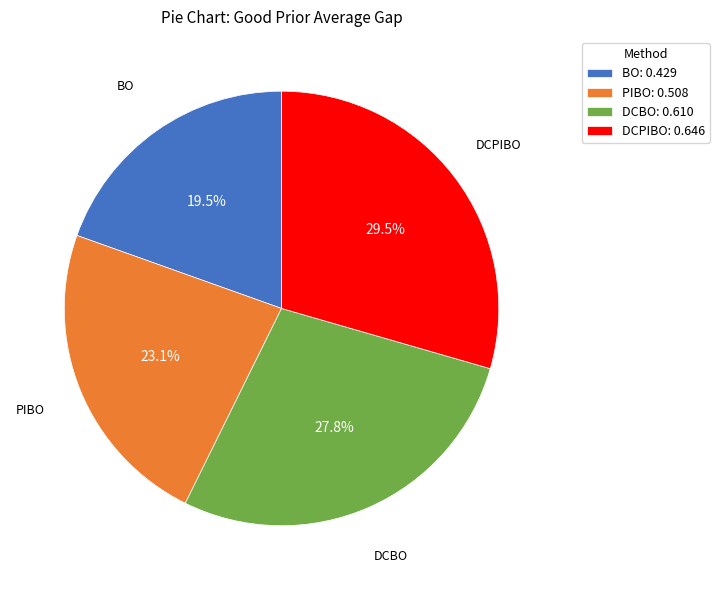

True or false: DCBO accounts for 28% of the total.

True